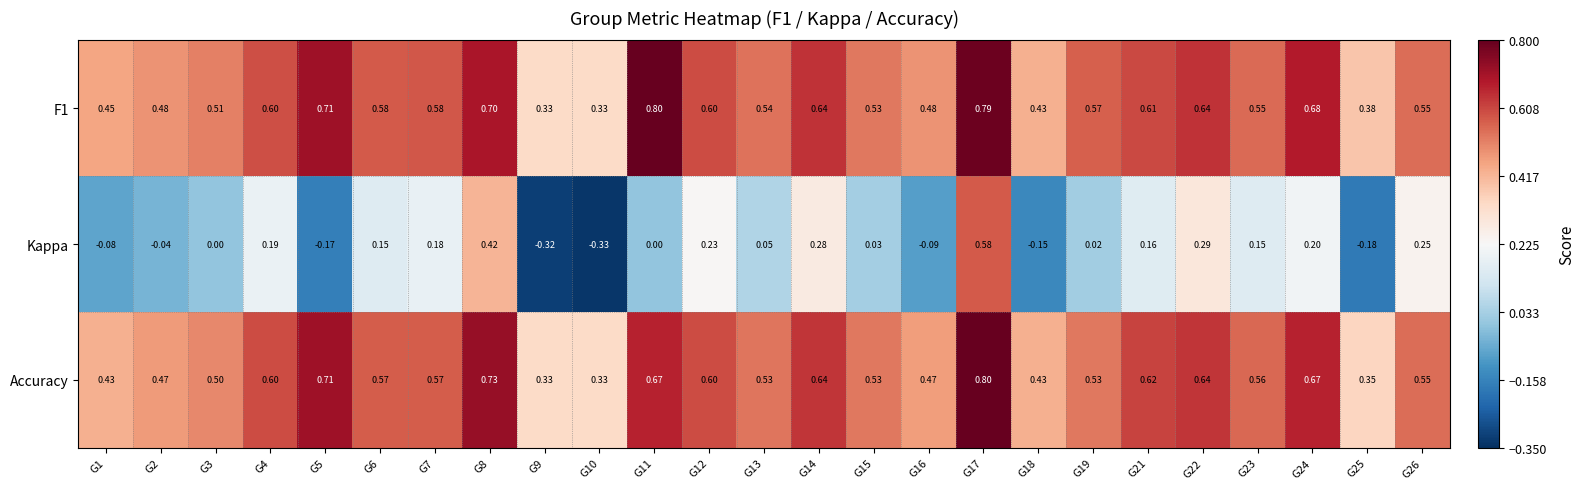

Between G21 and G25, which series saw the biggest shift?

Kappa